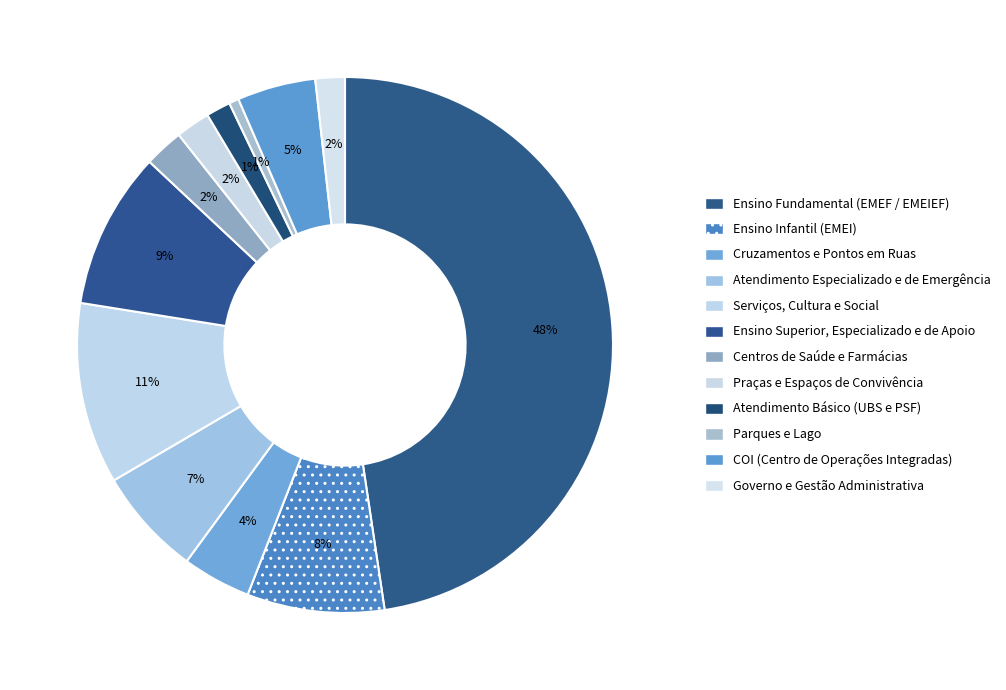

Does Cruzamentos e Pontos em Ruas represent more than half of the total?

No